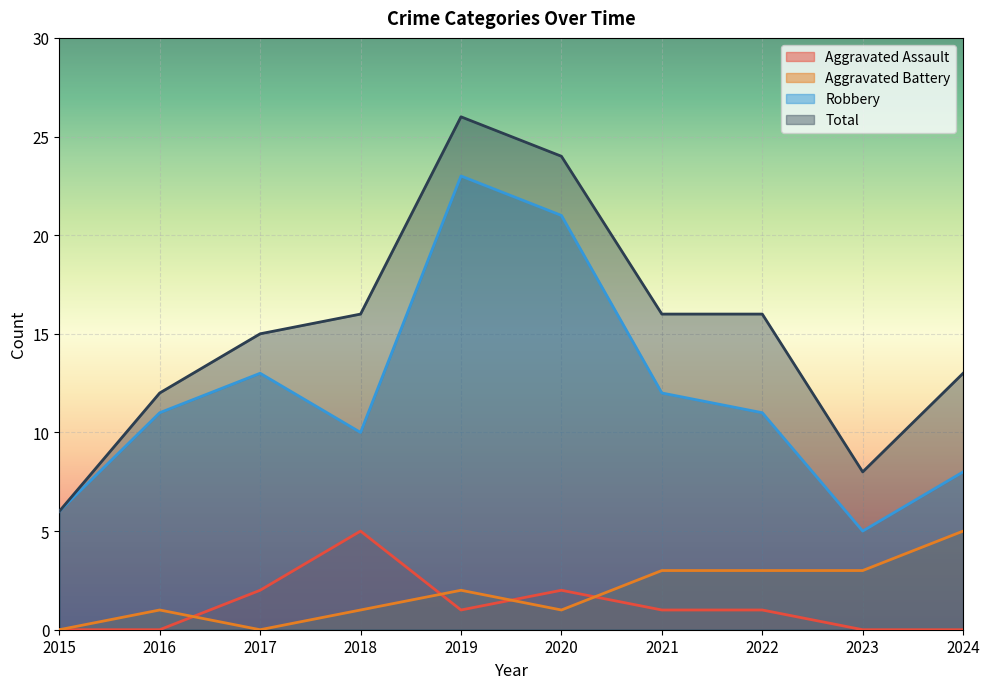

What is the maximum value for Aggravated Assault?

5